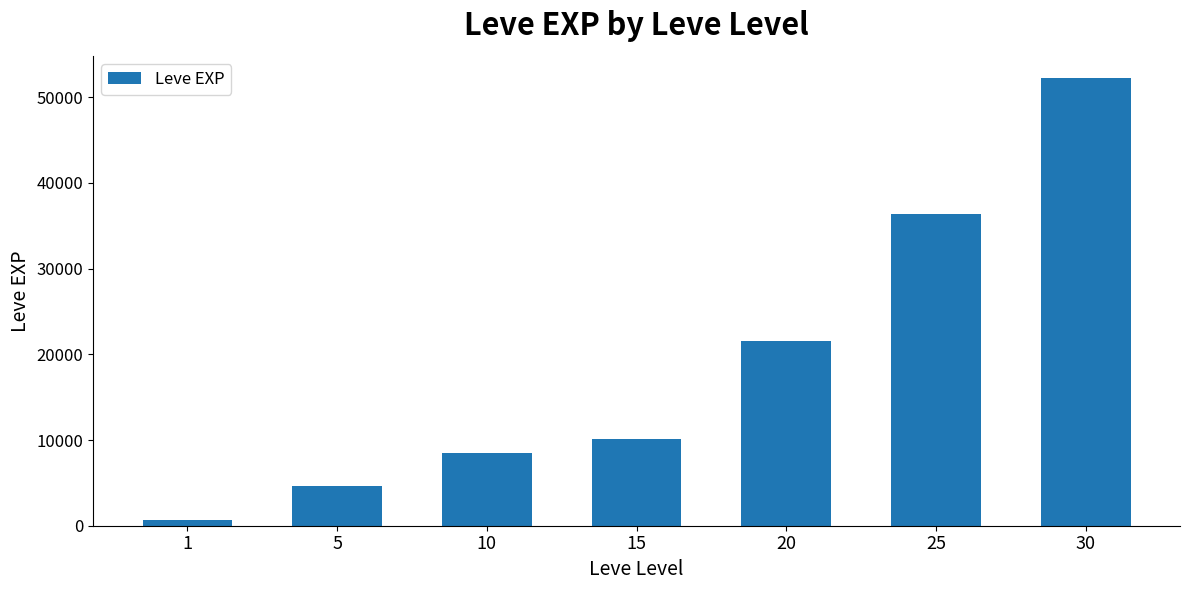

Between 5 and 25, which is larger?

25